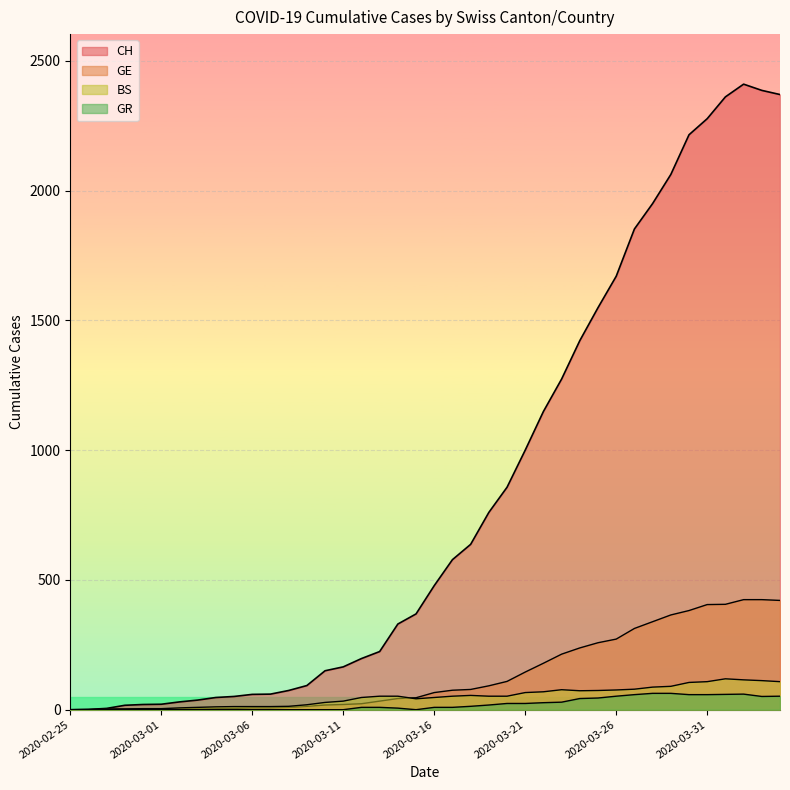

Rank the series at 2020-03-22 from lowest to highest value.

GR, BS, GE, CH